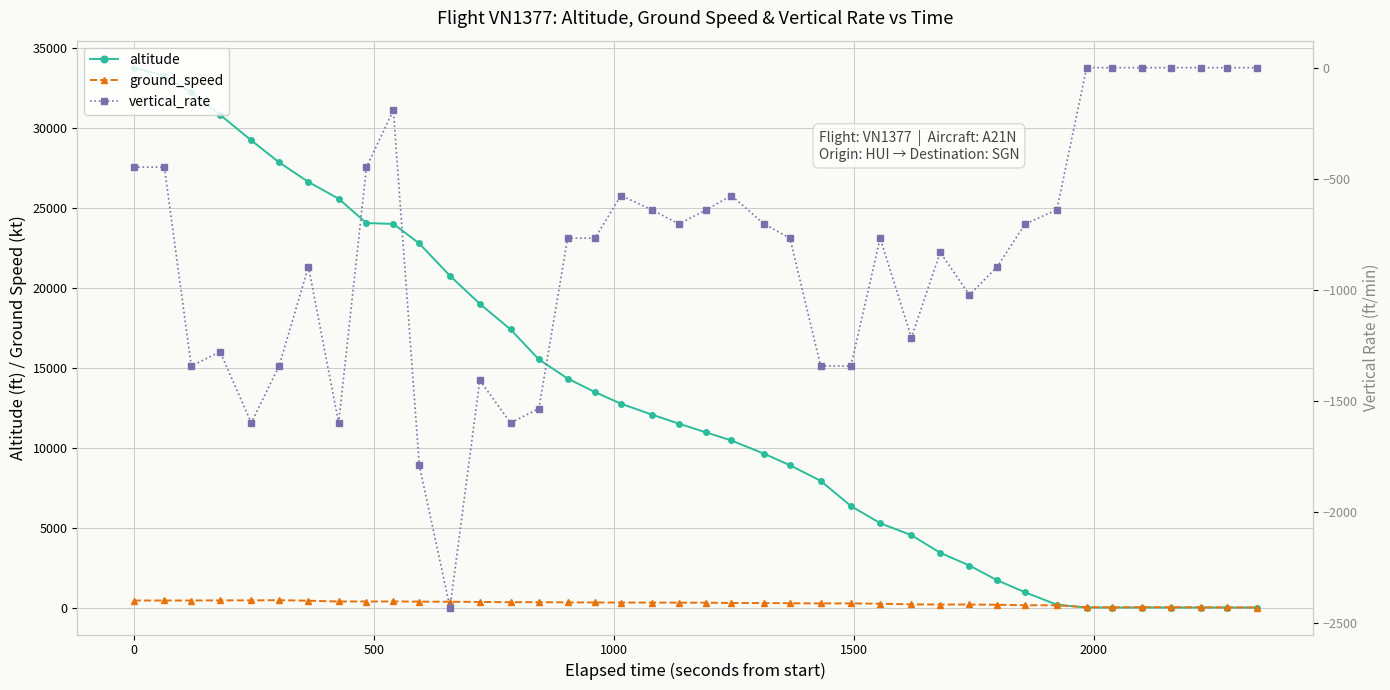

True or false: vertical_rate has a value of -189 at 20.

False